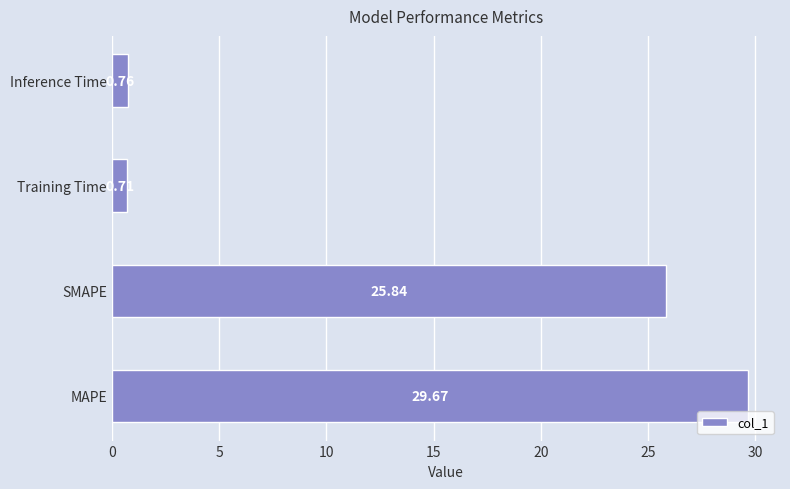

What is the change in value from MAPE to Training Time?

-29.0